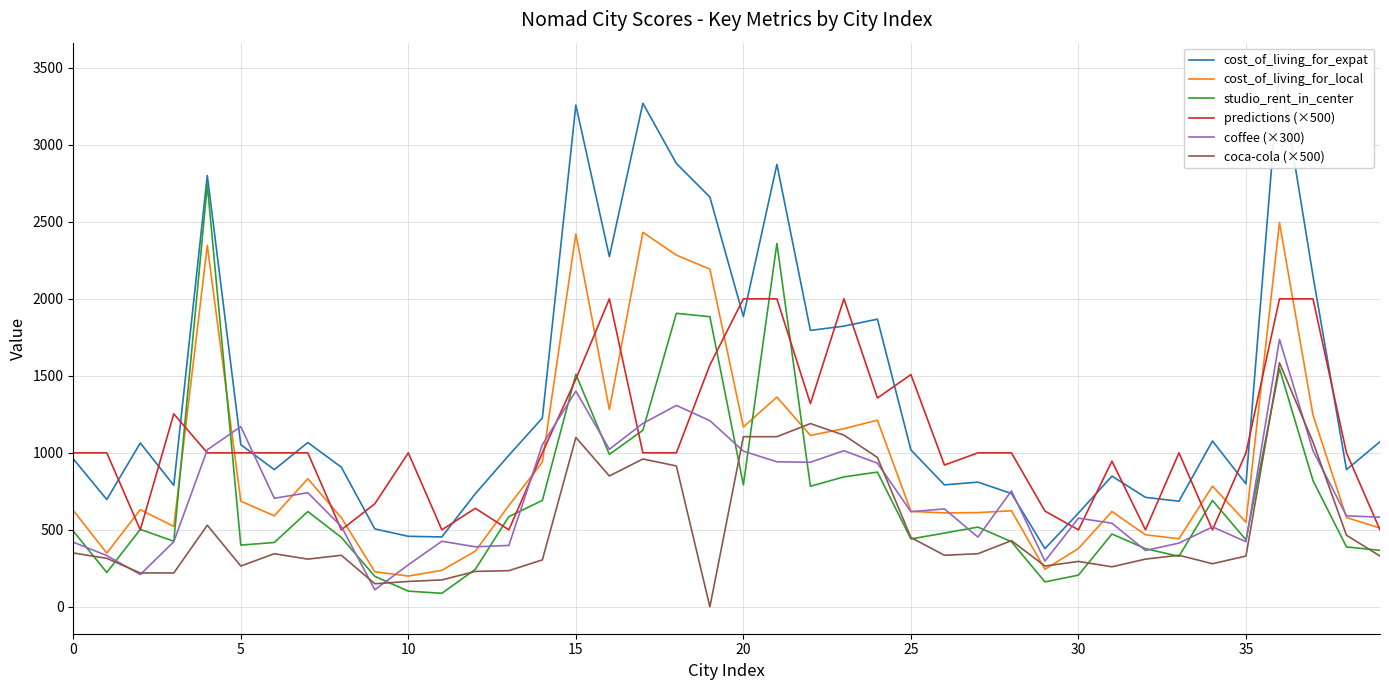

What is the sum of the cost_of_living_for_local values at 30 and 17?

2811.0